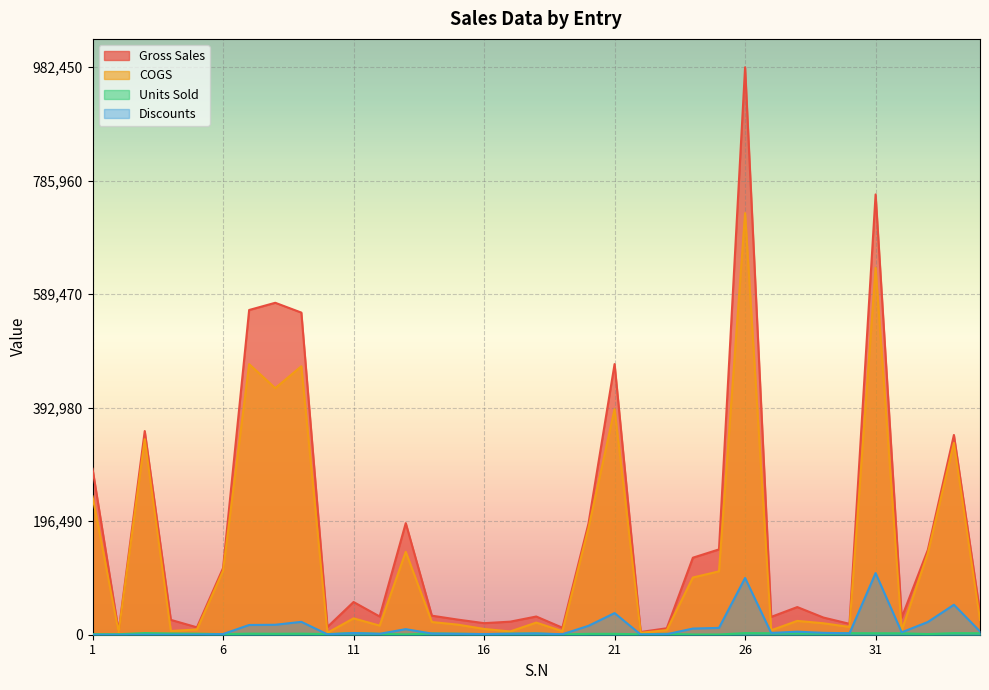

After their last crossing, which series has the higher values: Units Sold or Discounts?

Discounts